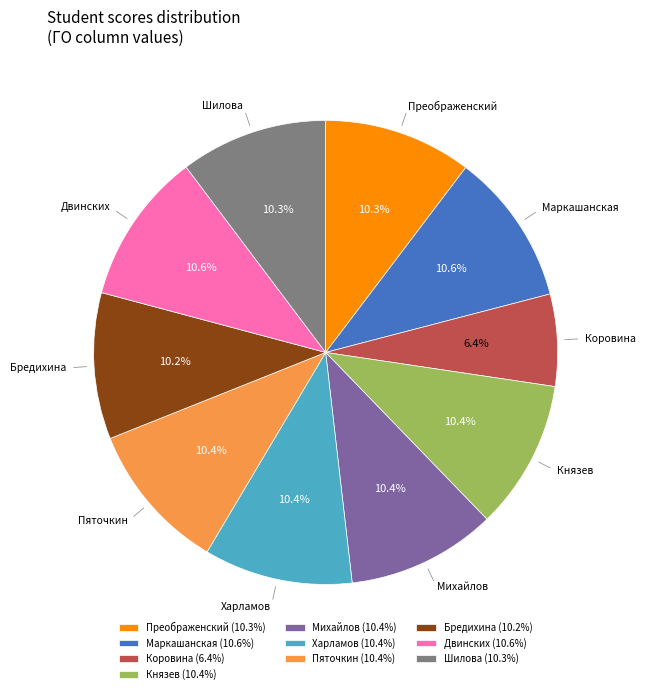

Is there a majority slice in this chart?

No